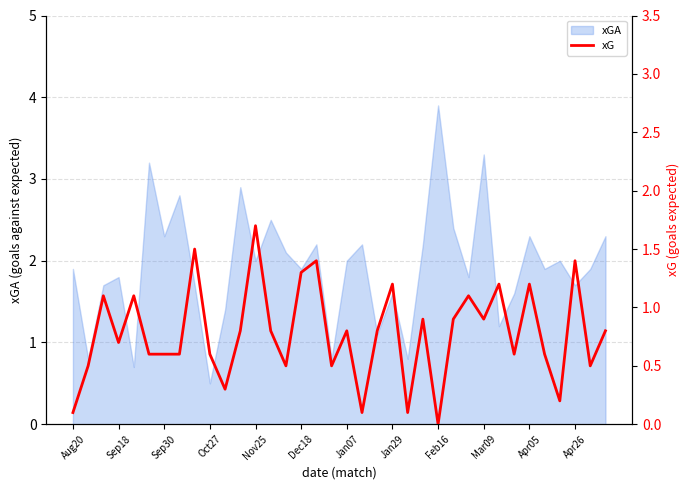

True or false: xGA has a value of 3.3 at Mar09.

True